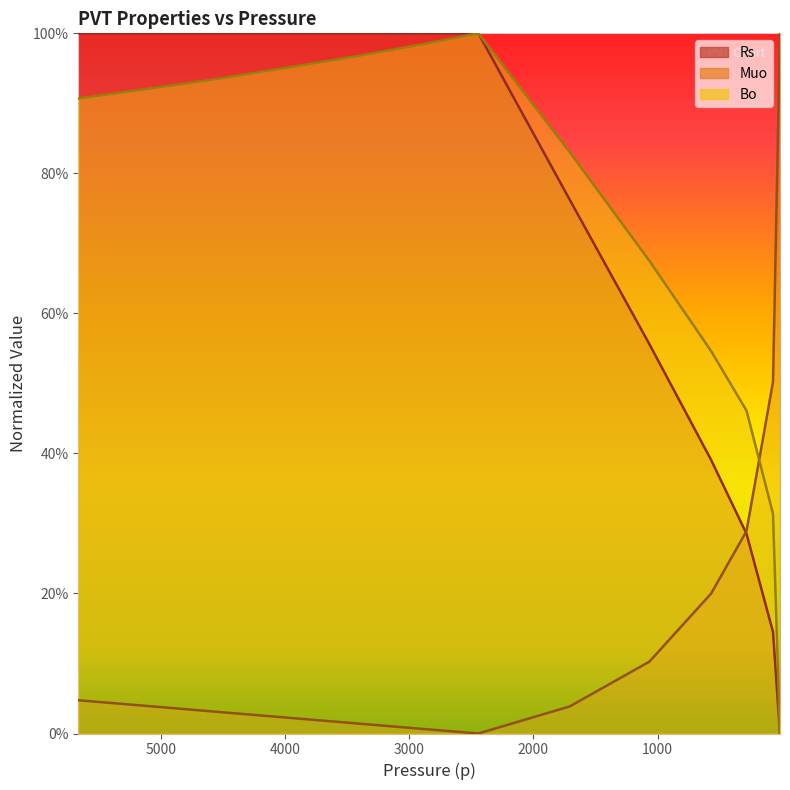

Rank the series at 2442.567 from highest to lowest value.

Rs, Bo, Muo